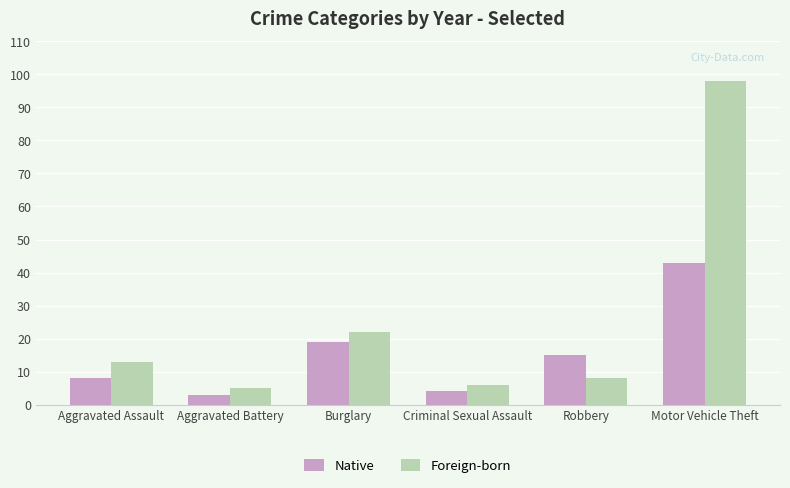

What is the difference between the maximum and second lowest values in the Foreign-born series?

92